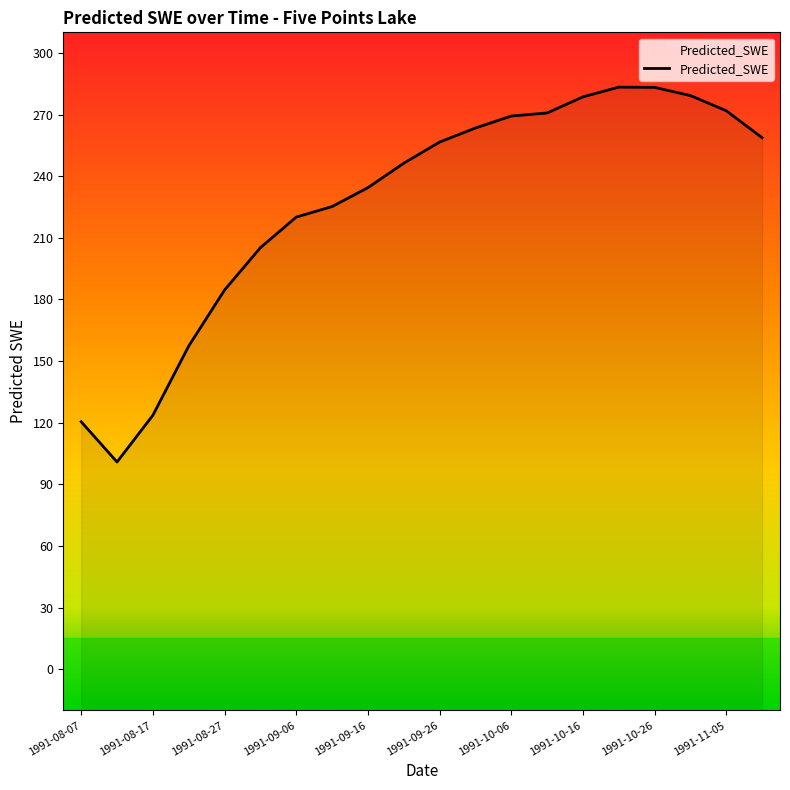

Which has a higher value, 1991-09-01 or 1991-11-05?

1991-11-05